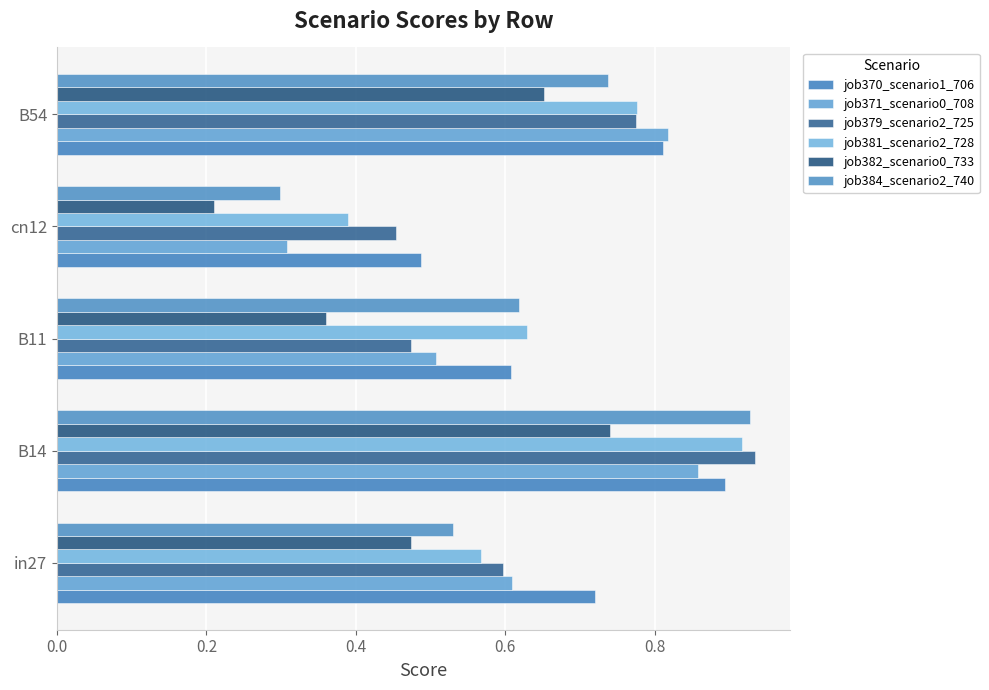

What are all the series names shown in the legend?

job370_scenario1_706, job371_scenario0_708, job379_scenario2_725, job381_scenario2_728, job382_scenario0_733, job384_scenario2_740